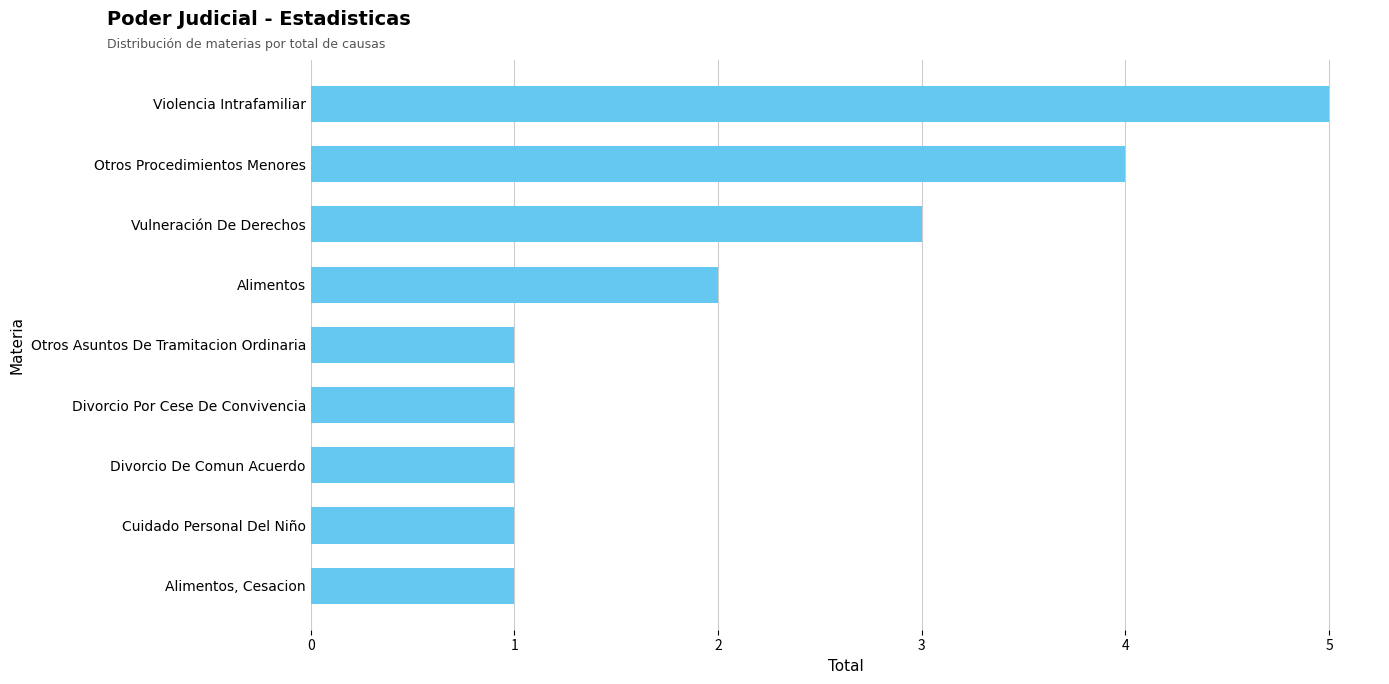

Reading bottom to top, list all the values displayed in this chart.

1	1	1	1	1	2	3	4	5